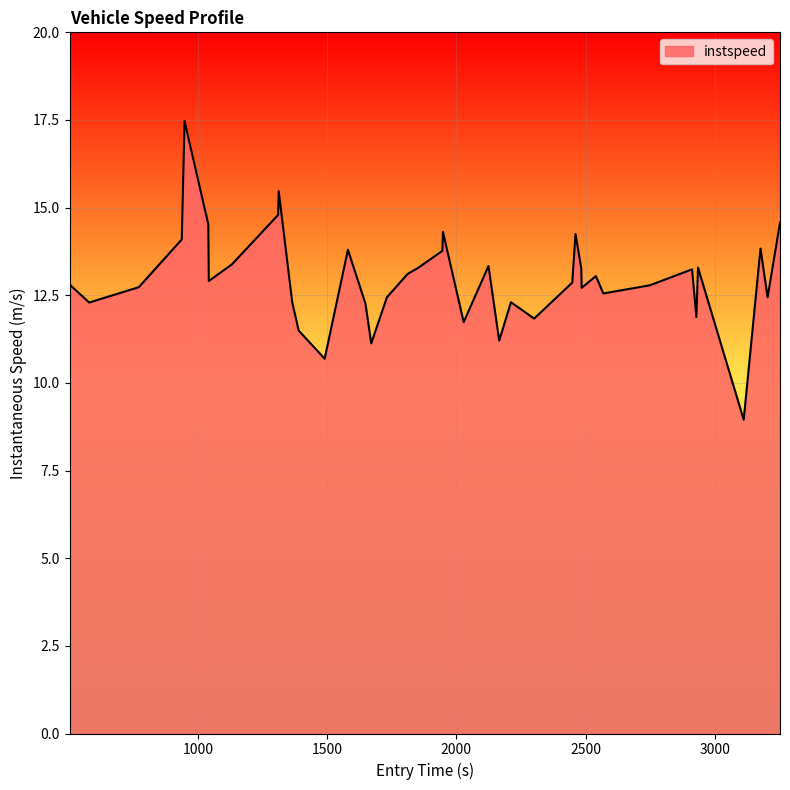

What is the maximum value shown in the chart?

17.5